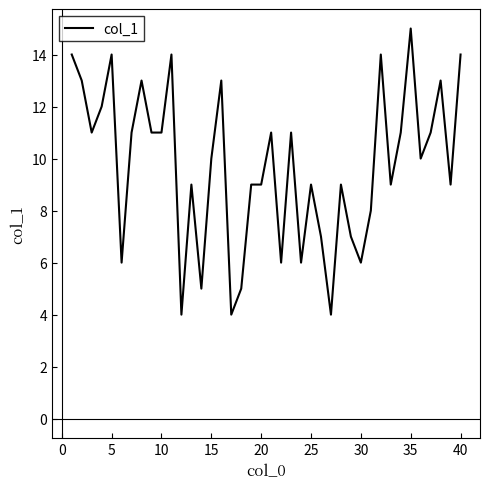

What is the smallest value displayed?

4